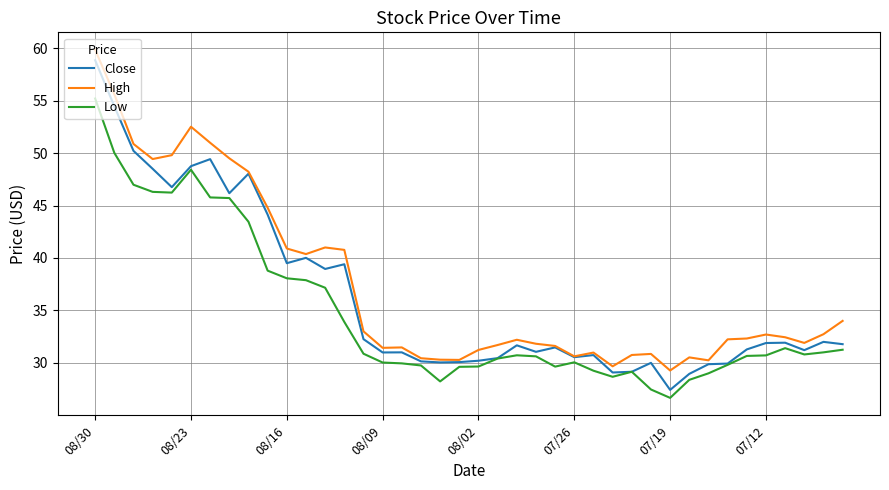

What is the highest value of the Low series?

55.2